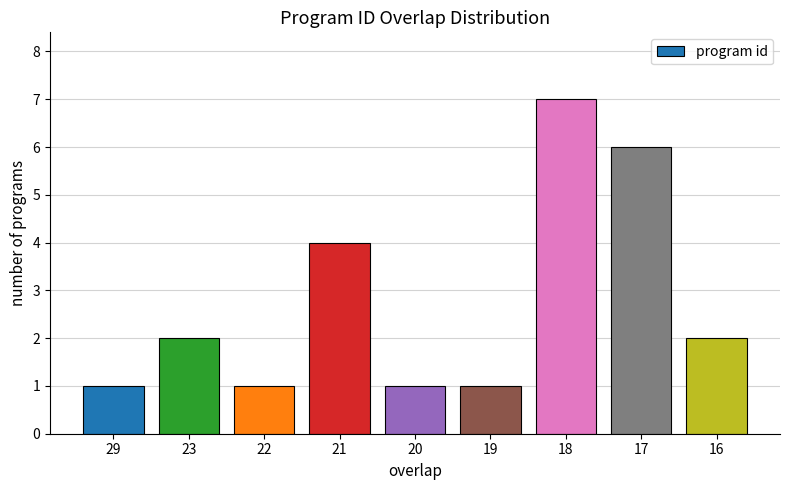

Approximately how many times larger is the value at 19 compared to 16?

0.5